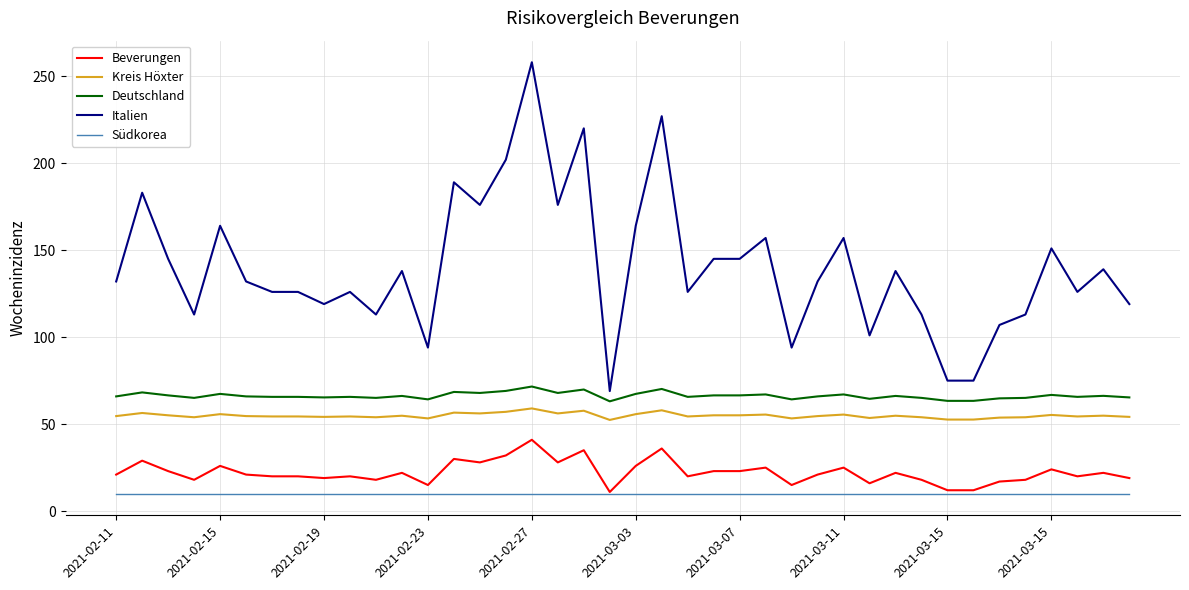

What is the highest value of the Beverungen series?

41.0